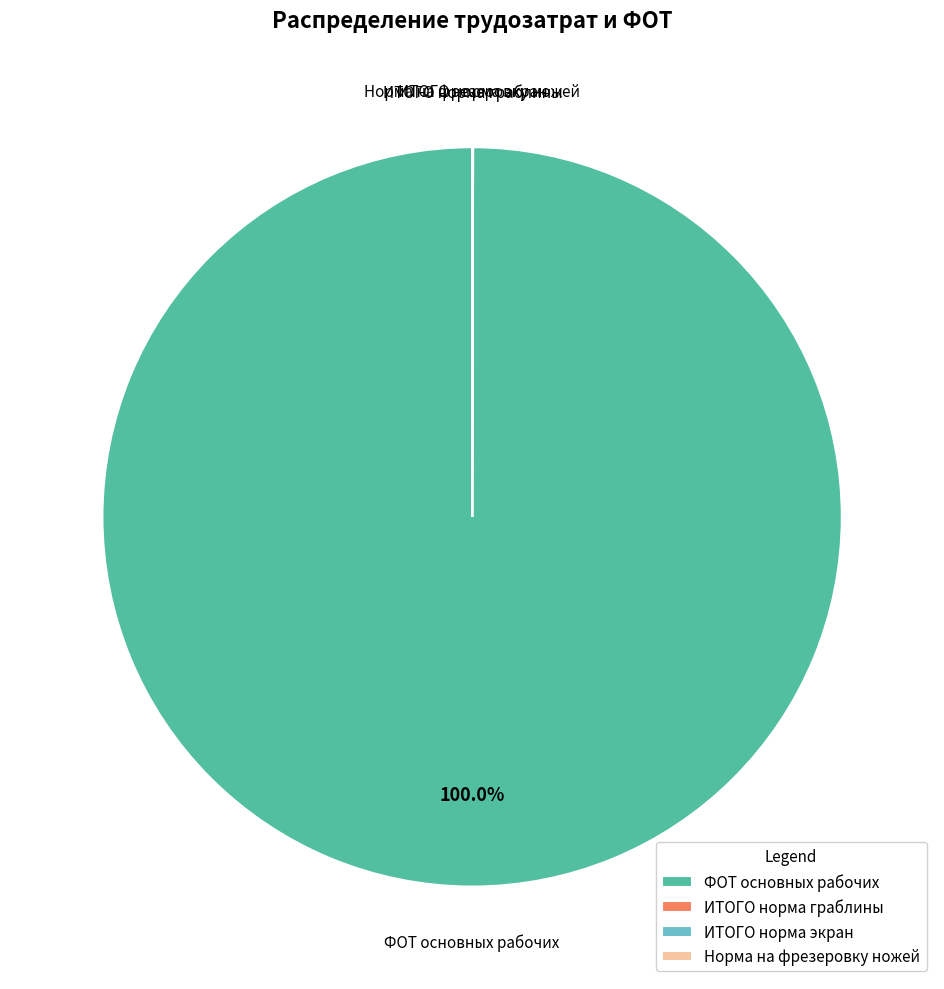

What is the largest slice in the pie chart?

ФОТ основных рабочих